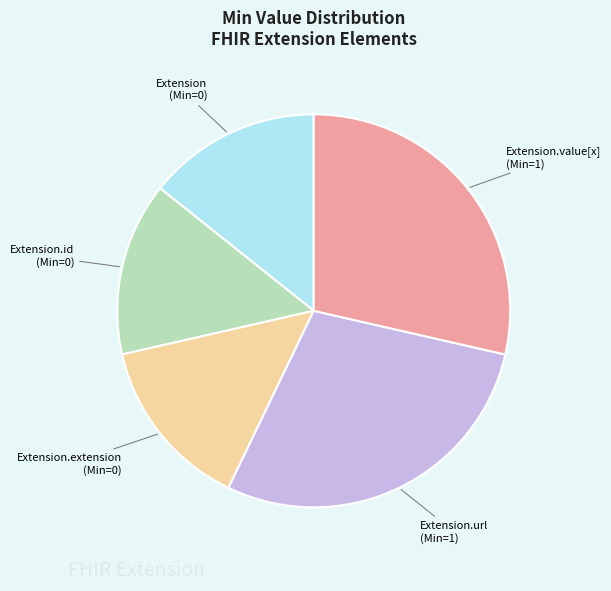

Is there any slice that represents more than half of the pie?

No